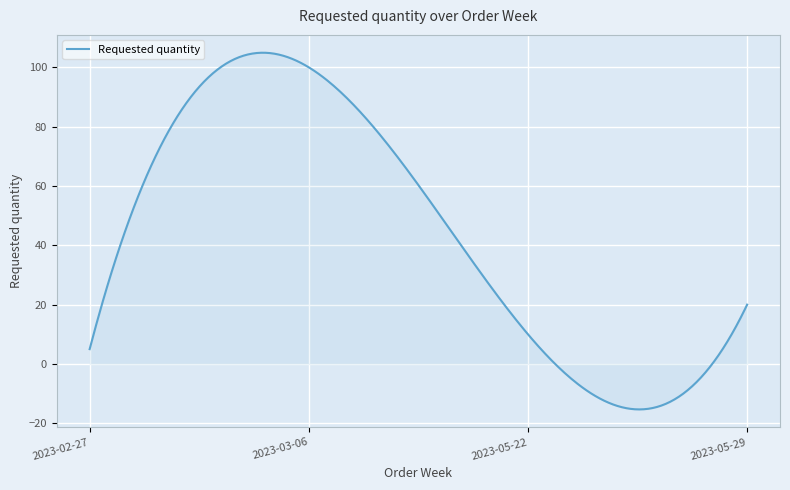

What is the smallest value displayed?

-15.3